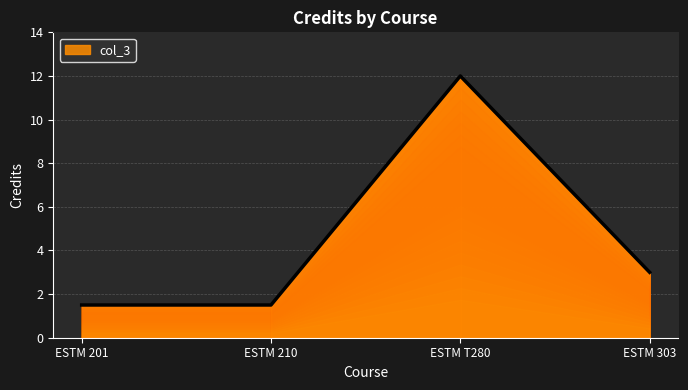

What is the sum of all values?

18.0